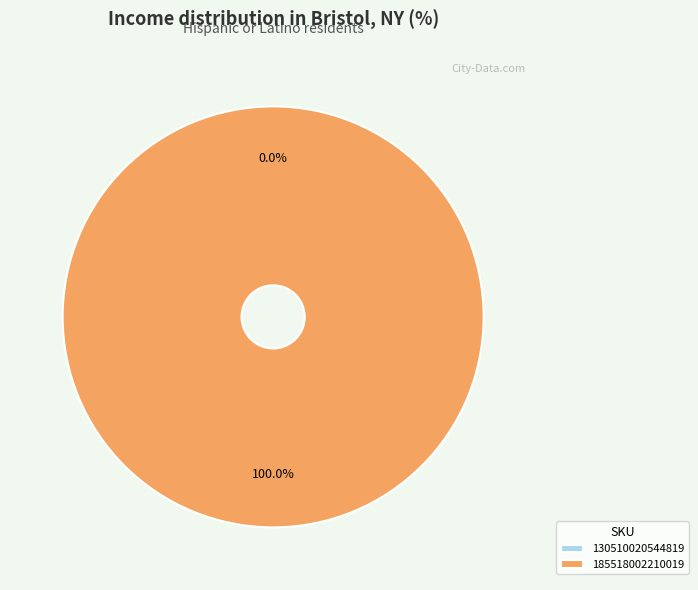

How many slices are in this pie chart?

2